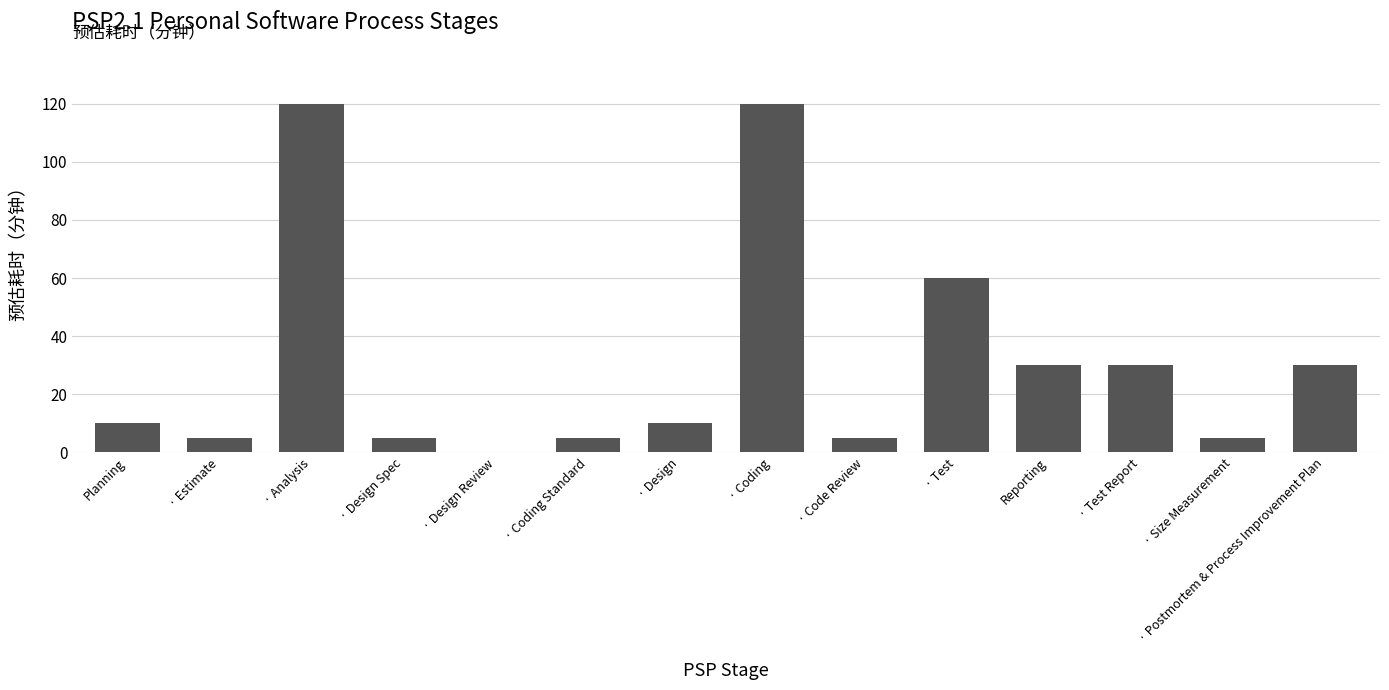

Reading right to left, transcribe all the data shown in this chart.

· Postmortem & Process Improvement Plan=30	· Size Measurement=5	· Test Report=30	Reporting=30	· Test=60	· Code Review=5	· Coding=120	· Design=10	· Coding Standard=5	· Design Review=0	· Design Spec=5	· Analysis=120	· Estimate=5	Planning=10